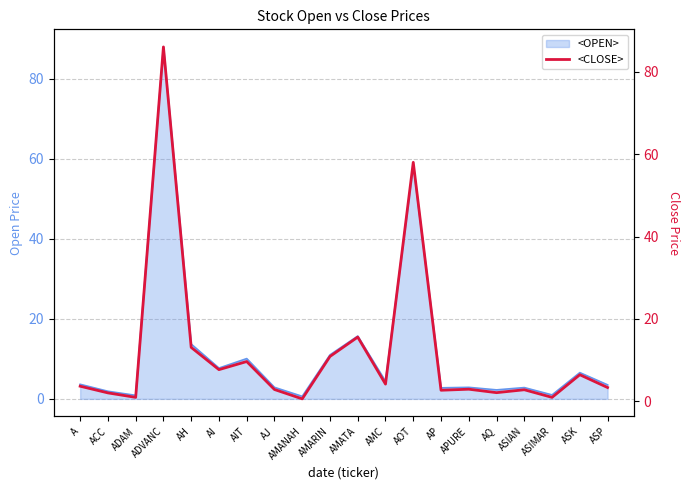

What is the greatest value displayed?

86.0